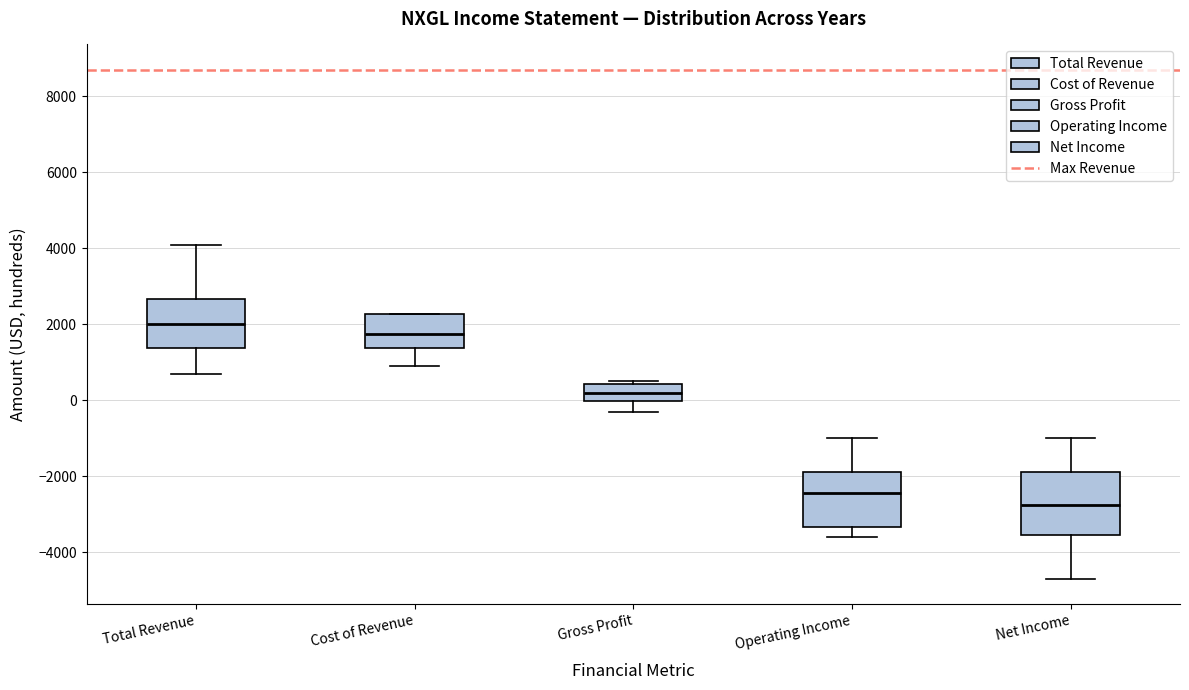

Where is the lower edge of the box for Cost of Revenue on the y-axis? The values are not printed on the chart, so give them approximately, as read against the axis.

1400